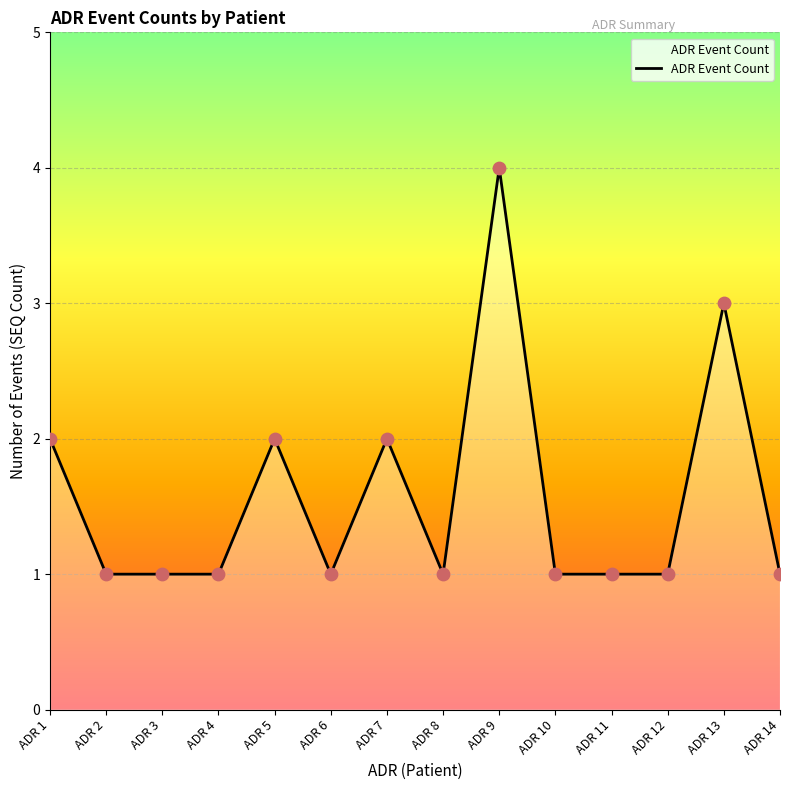

Which has a higher value, ADR 12 or ADR 9?

ADR 9